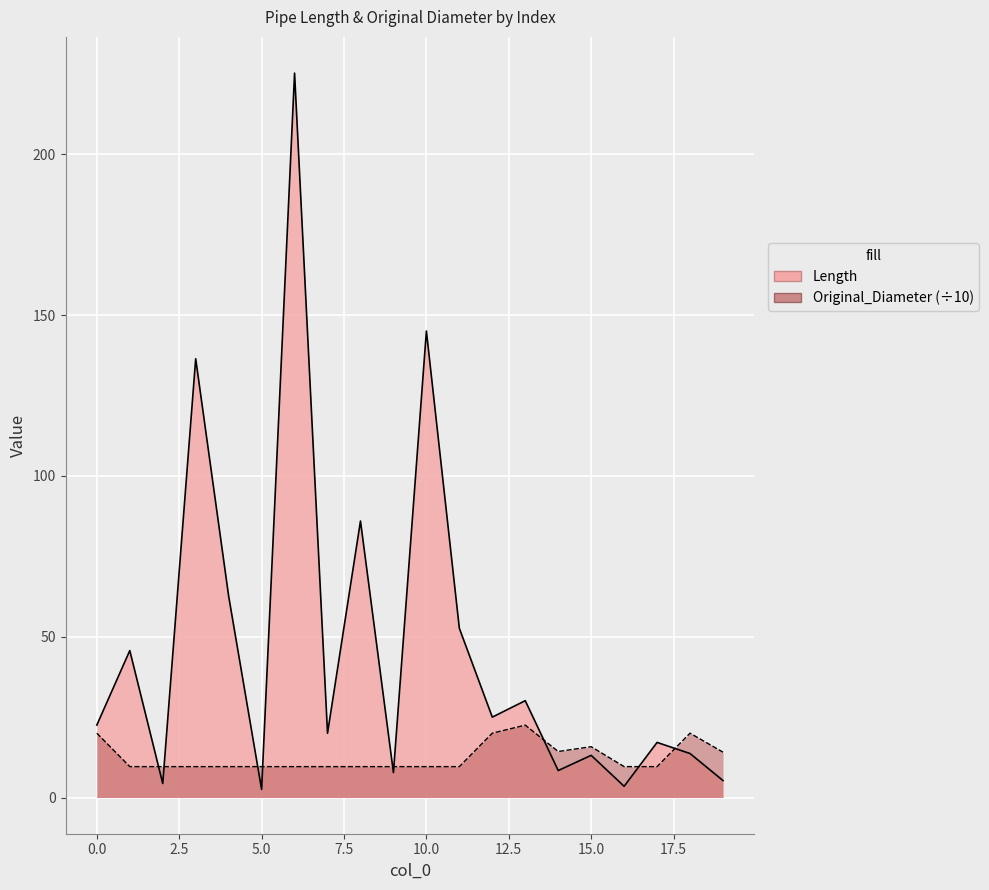

Between 10 and 13, which series saw the biggest shift?

Length